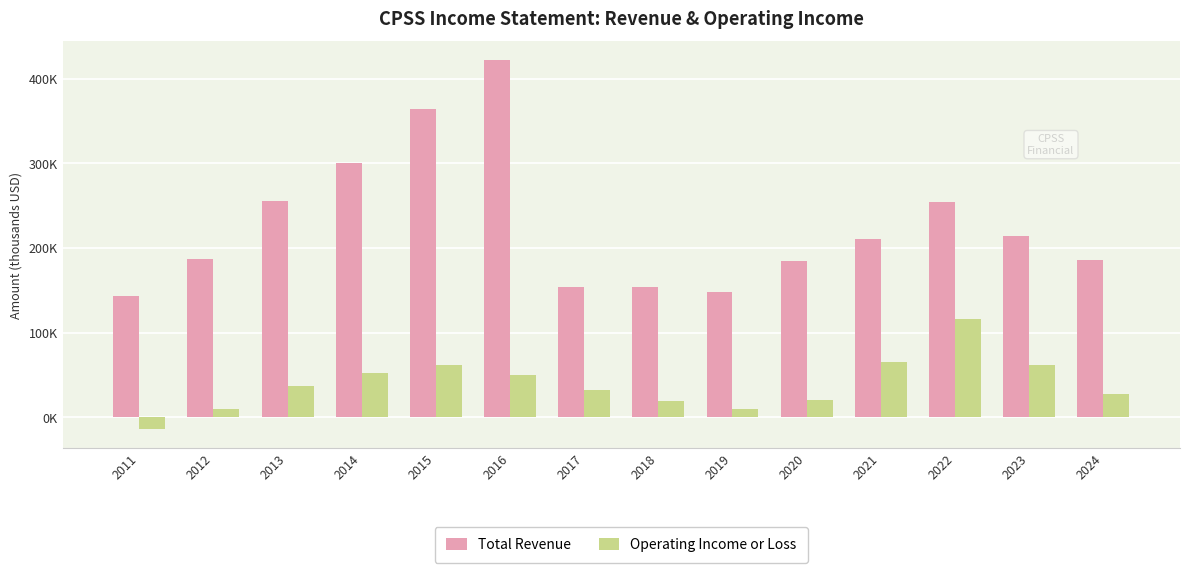

At which label does Operating Income or Loss reach its peak?

2022